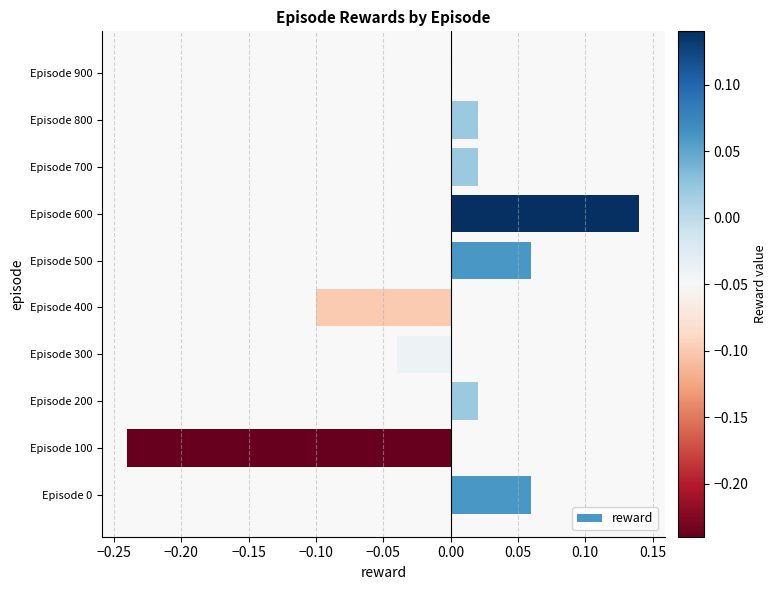

At which label is the value closest to 0?

Episode 900